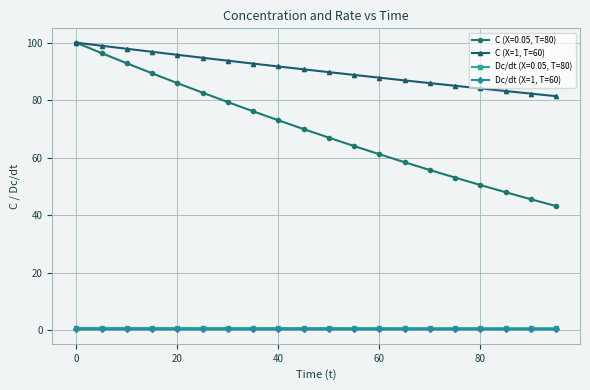

What is the value of the C (X=0.05, T=80) point at the 12th from the left?

64.0